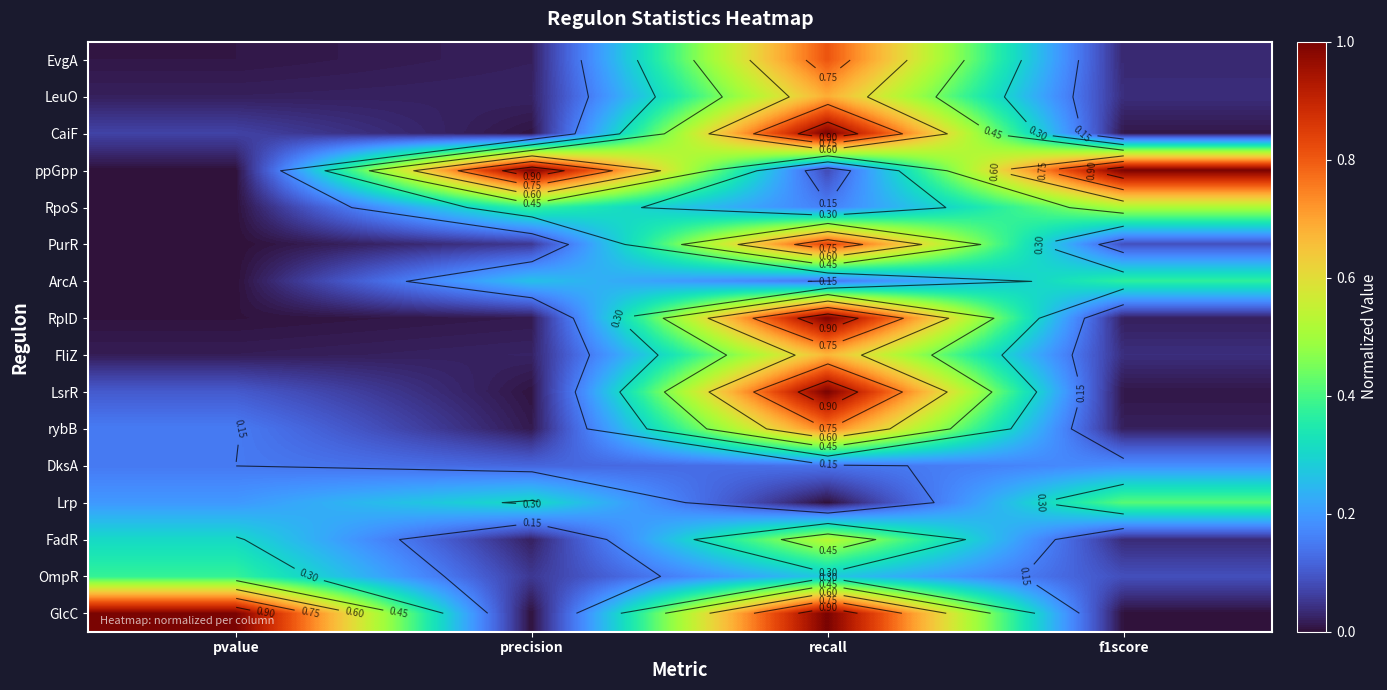

Is it true that ppGpp equals 0.6 at precision?

False